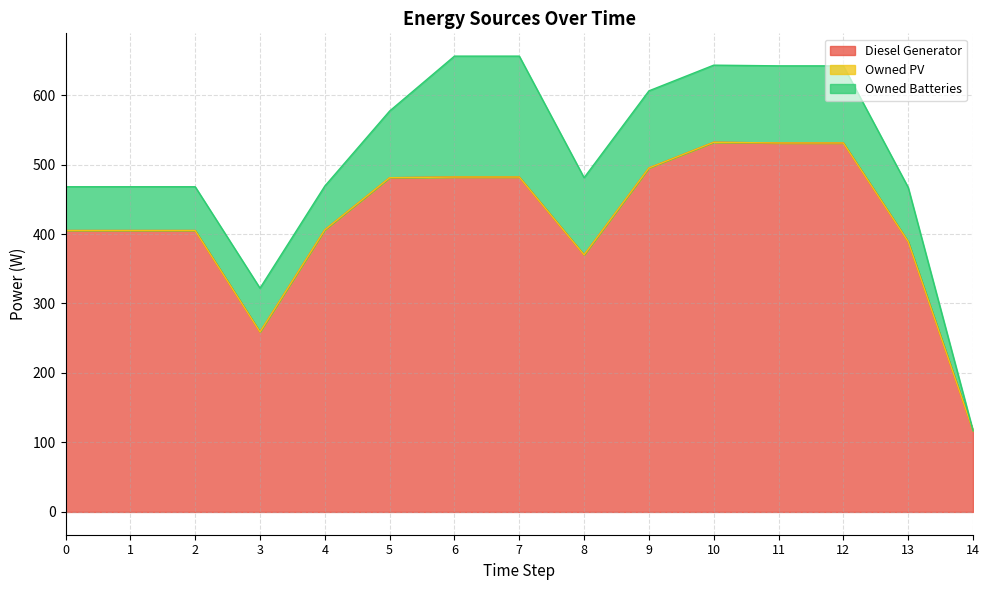

Between 5 and 6, which series saw the biggest shift?

Owned Batteries